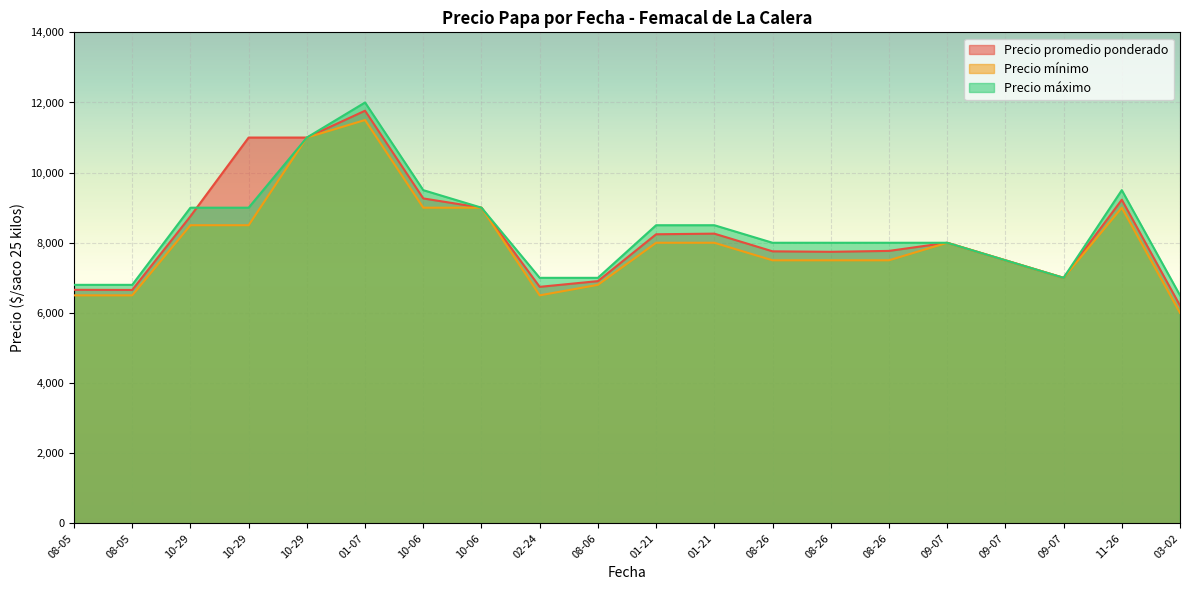

True or false: Precio mínimo and Precio promedio ponderado intersect in this chart.

False